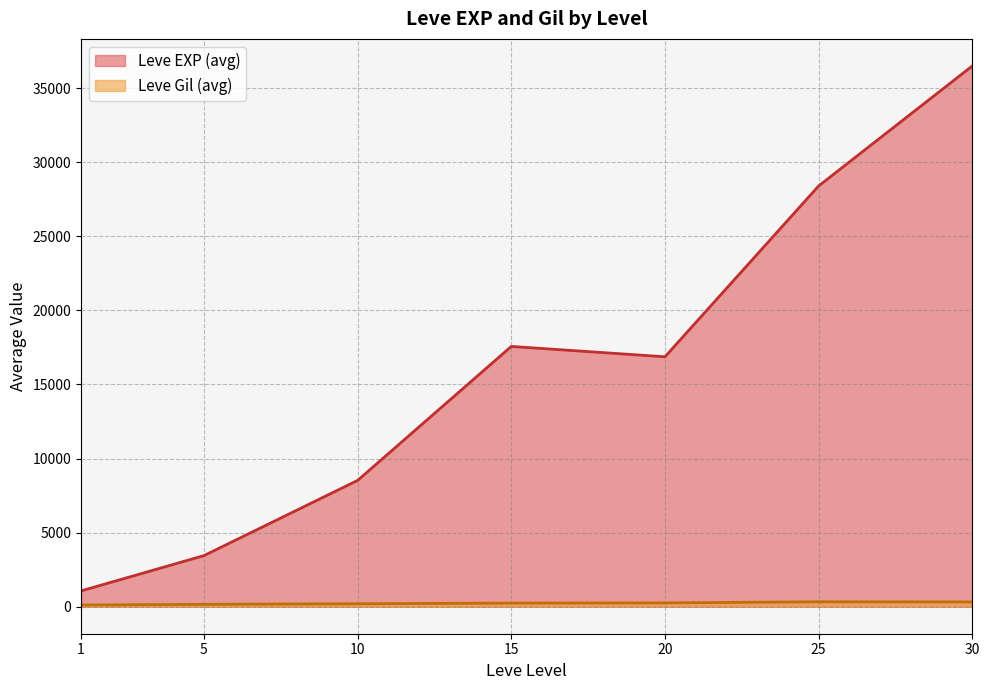

Which series has the largest total across all categories?

Leve EXP (avg)